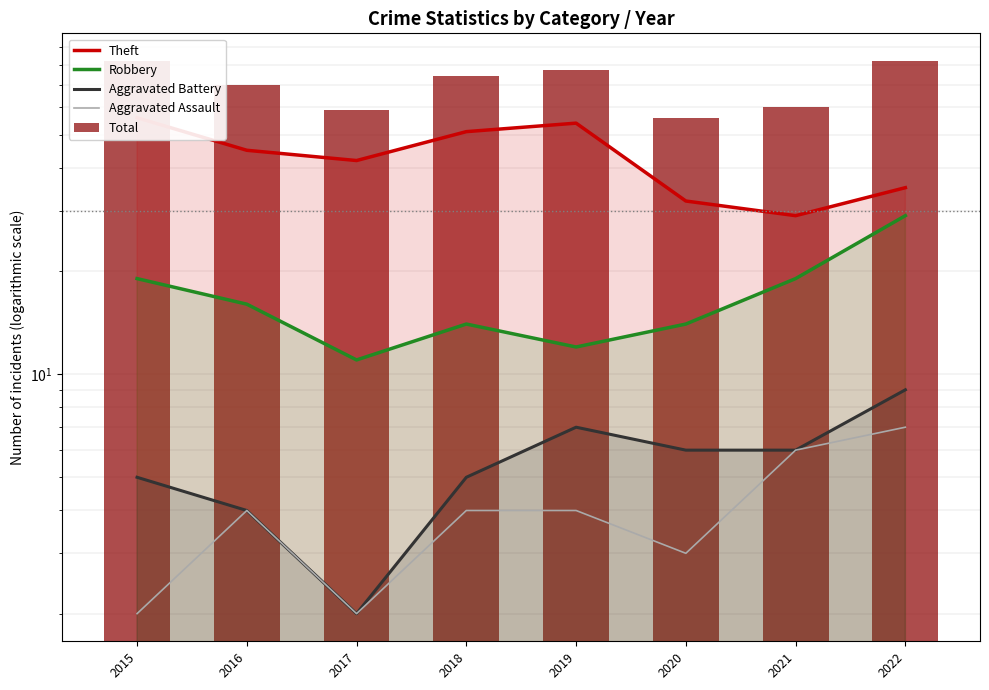

Which label corresponds to the smallest value in the chart?

2017